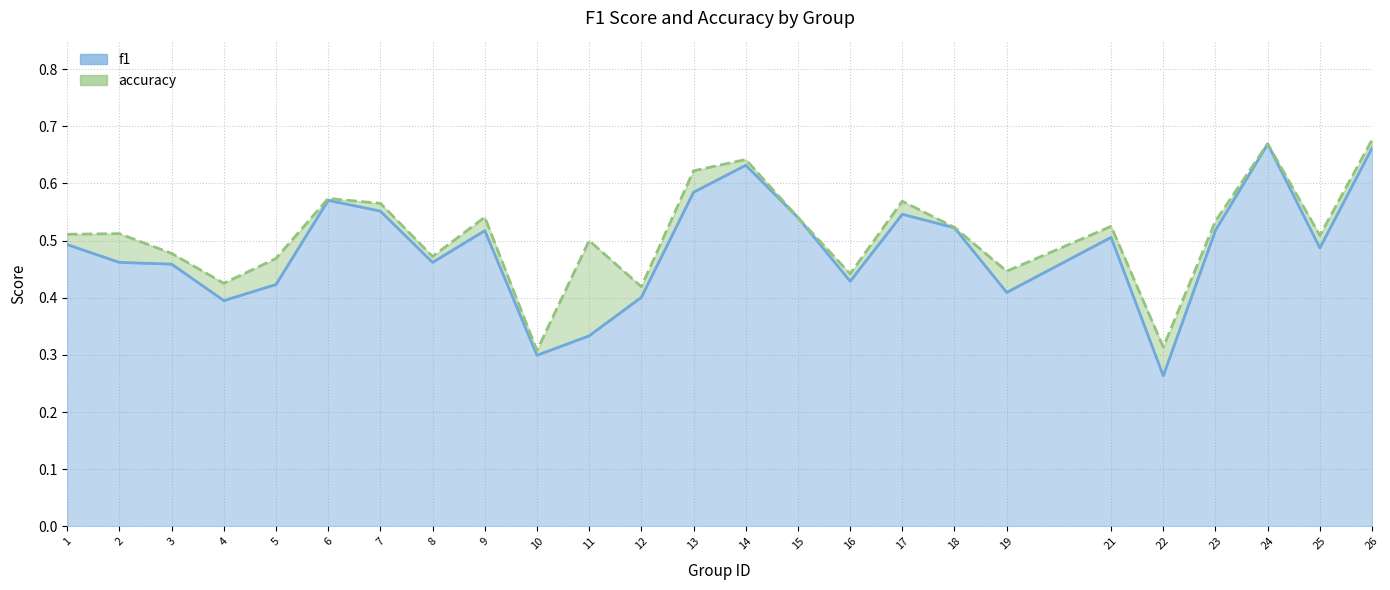

List the labels in order of accuracy value, largest first.

26, 24, 14, 13, 6, 17, 7, 9, 15, 23, 21, 18, 2, 1, 25, 11, 3, 8, 5, 19, 16, 4, 12, 22, 10